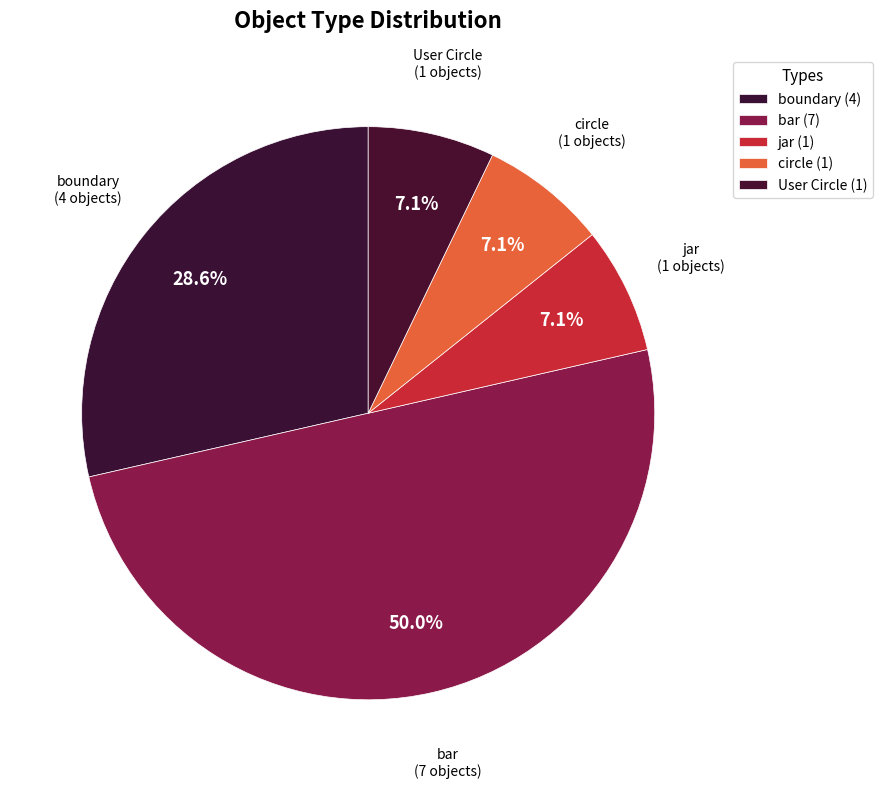

Count the number of slices in the pie.

5